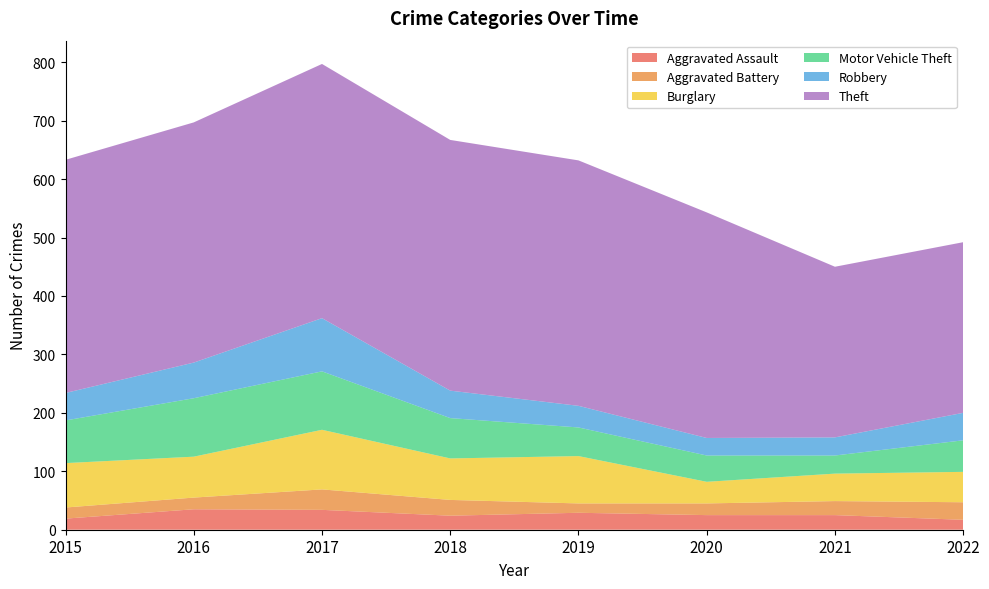

Reading right to left, what are all the values shown in this chart?

Aggravated Assault: 17	25	25	29	24	34	35	19
Aggravated Battery: 30	24	20	16	27	35	20	19
Burglary: 52	47	37	81	71	102	70	76
Motor Vehicle Theft: 54	31	45	49	69	100	100	73
Robbery: 47	31	30	37	47	91	61	47
Theft: 292	292	386	420	429	435	411	399